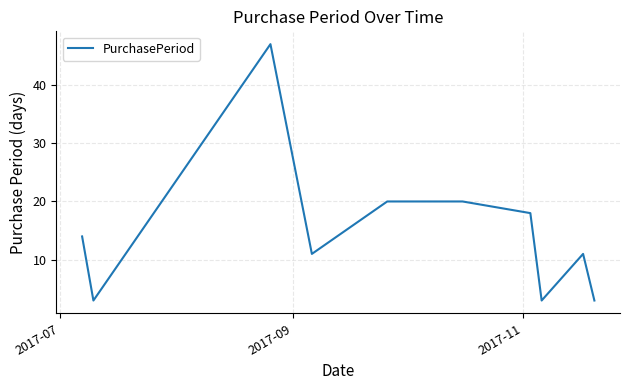

What is the greatest value displayed?

47